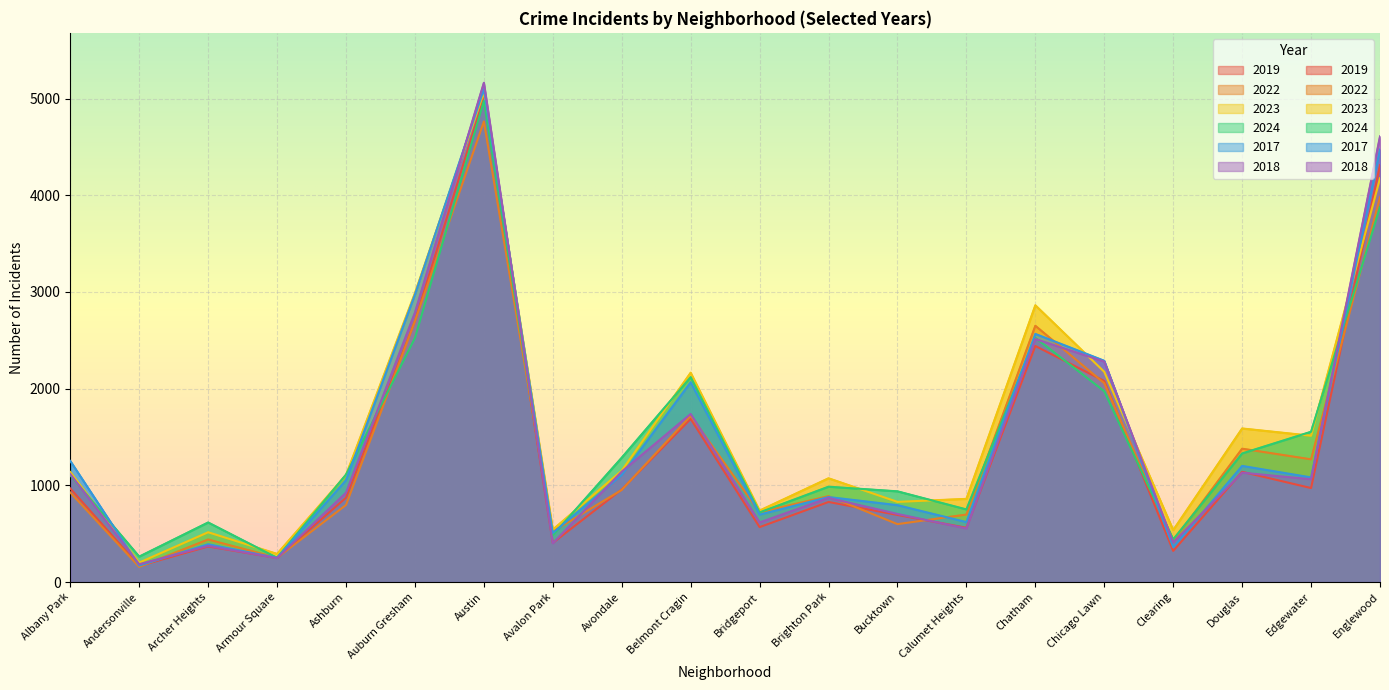

What is the spread (max minus min) of values at Belmont Cragin?

478